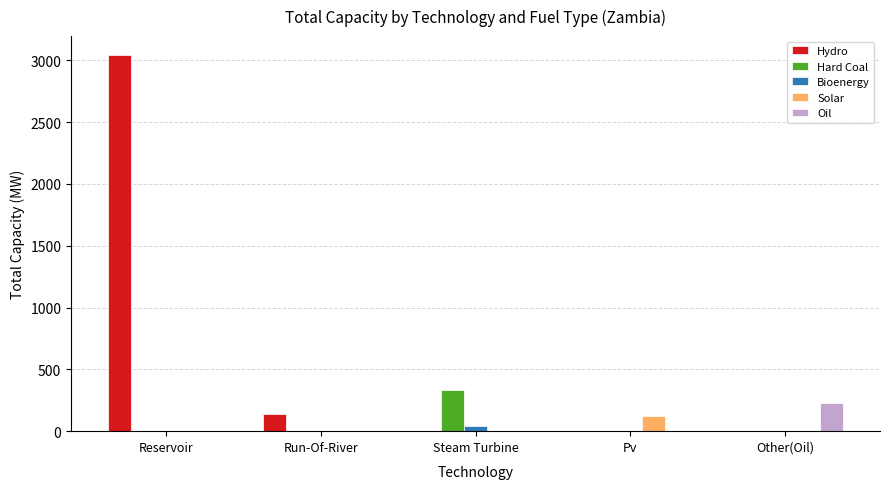

What is the sum of all Solar values?

122.0